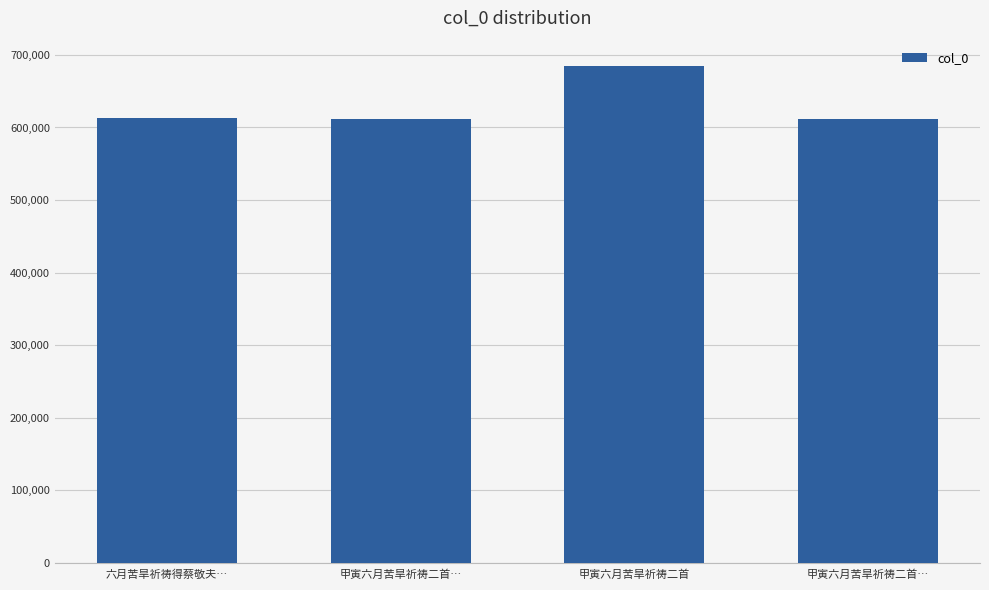

Rank the categories by value from highest to lowest.

甲寅六月苦旱祈祷二首, 六月苦旱祈祷得蔡敬夫…, 甲寅六月苦旱祈祷二首…, 甲寅六月苦旱祈祷二首…